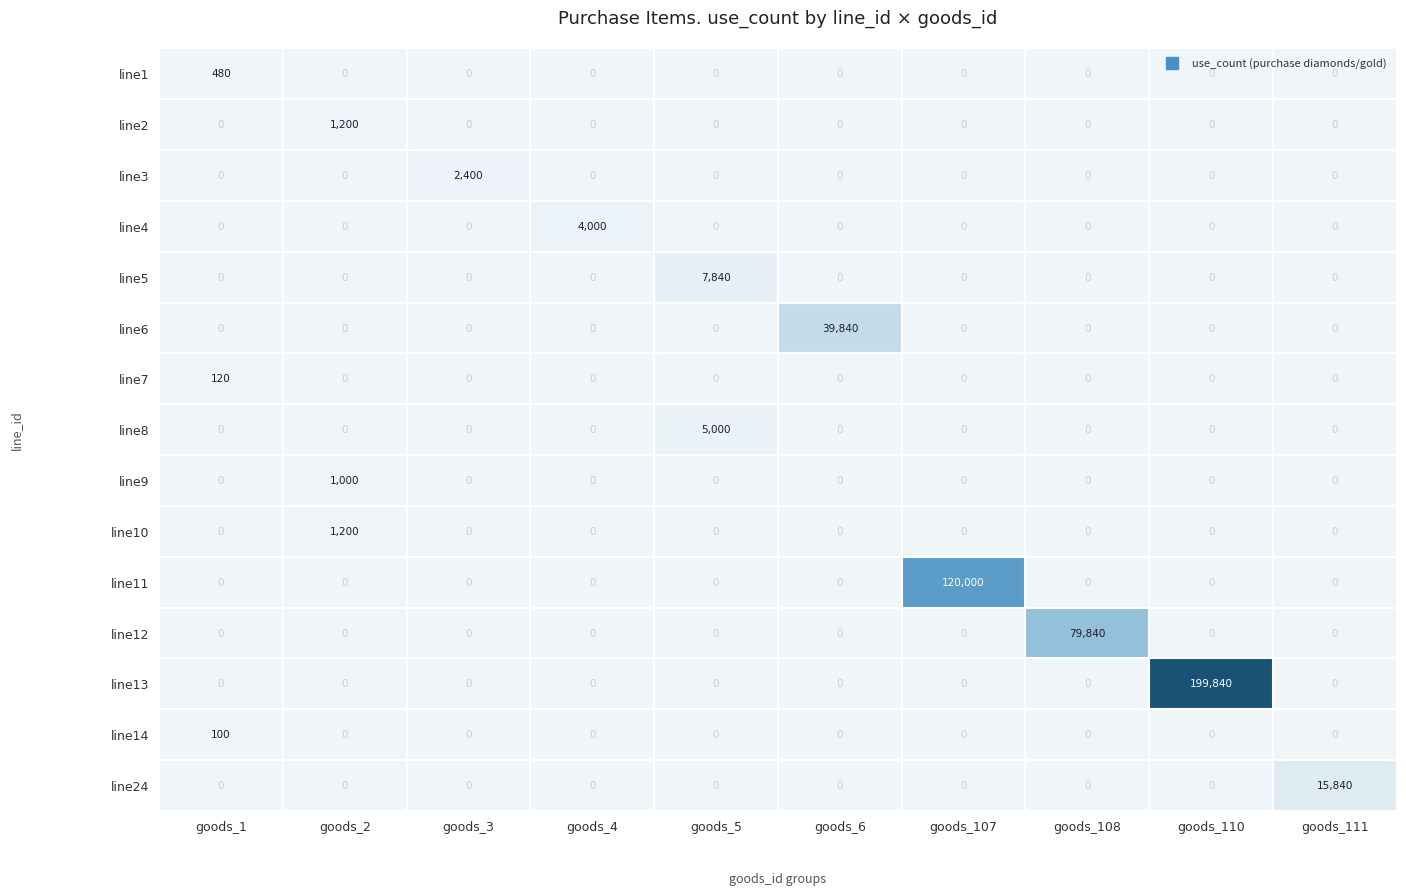

How many series are shown in this chart?

15